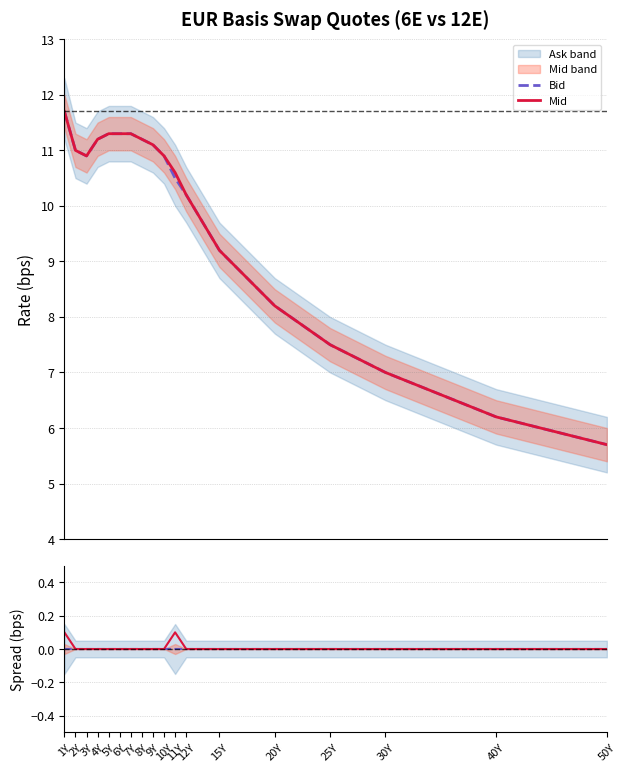

Does the chart display data point markers on the line(s)?

No